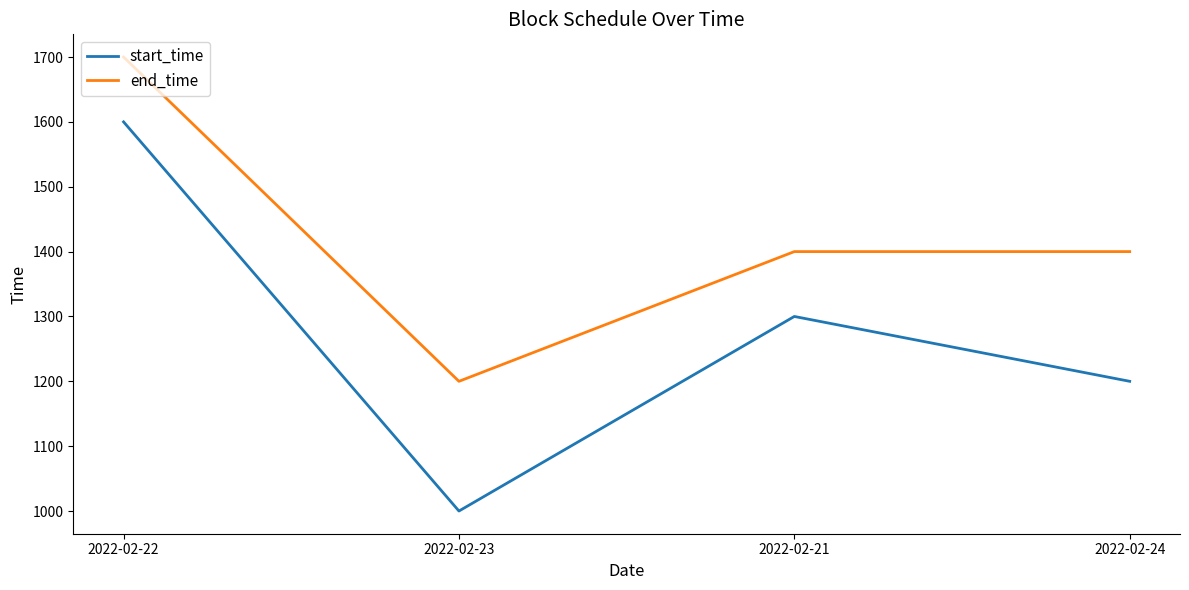

List the series in order of their overall mean, highest first.

end_time, start_time